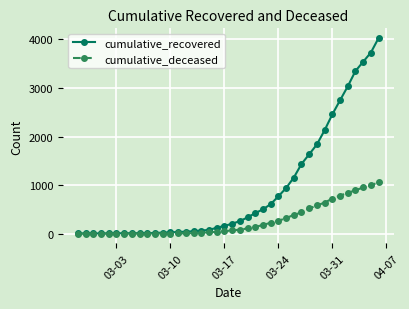

Which series has the largest total across all categories?

cumulative_recovered